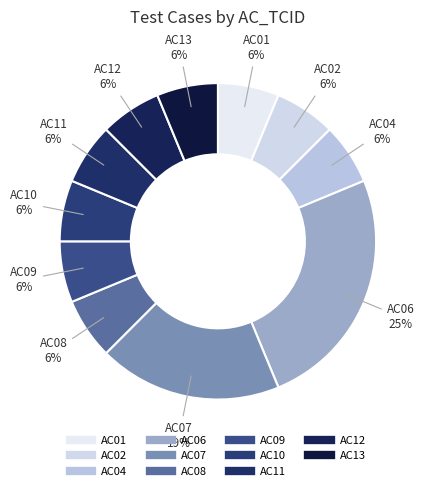

How many segments does this pie chart have?

11